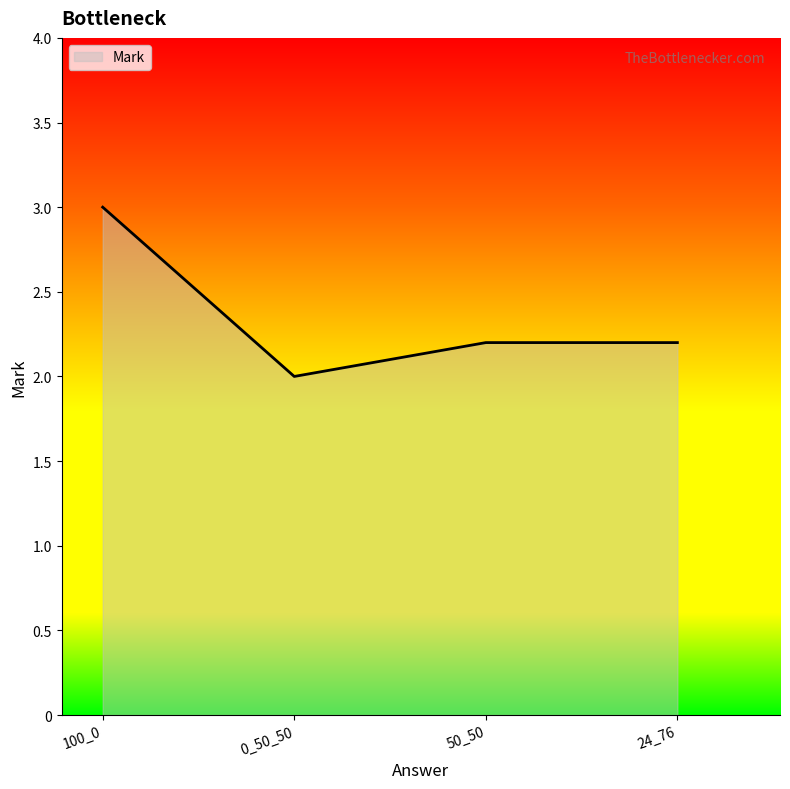

What position from the right is 50_50?

2